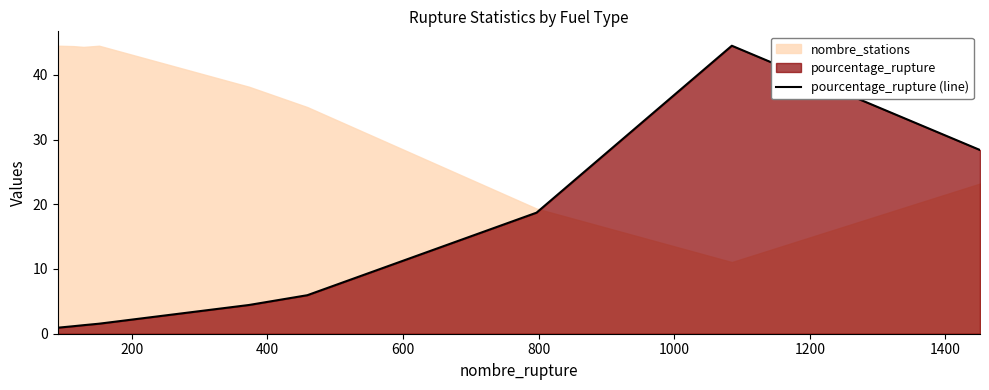

What is the highest value of the pourcentage_rupture (line) series?

44.5